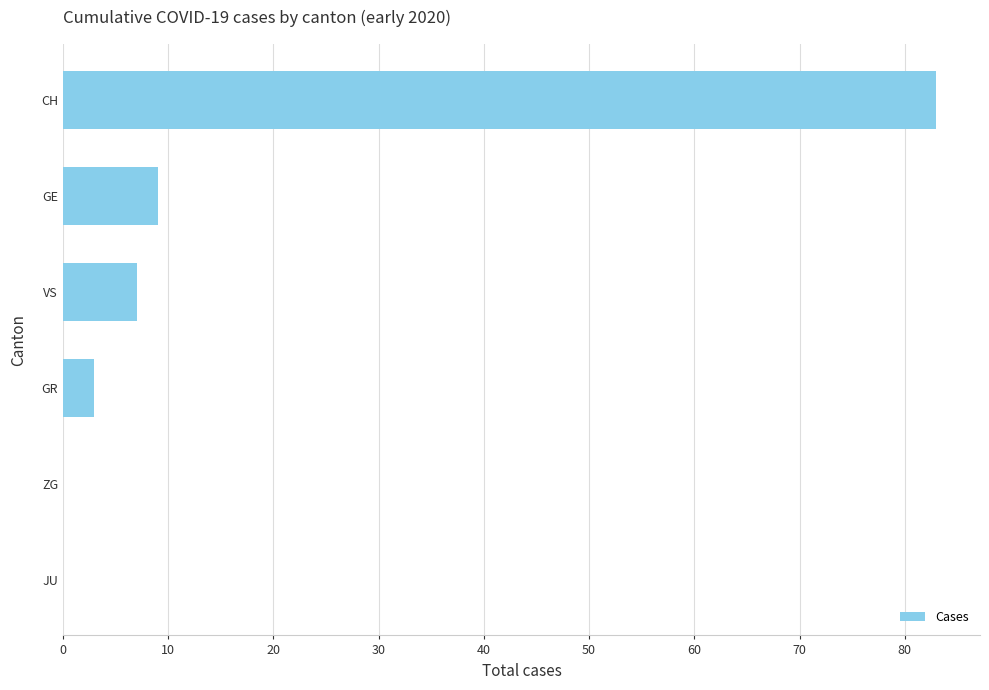

How many series are shown in this chart?

1